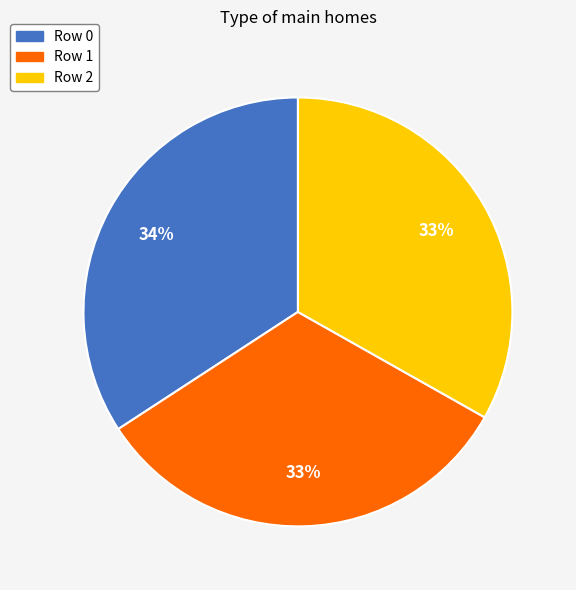

How many segments does this pie chart have?

3